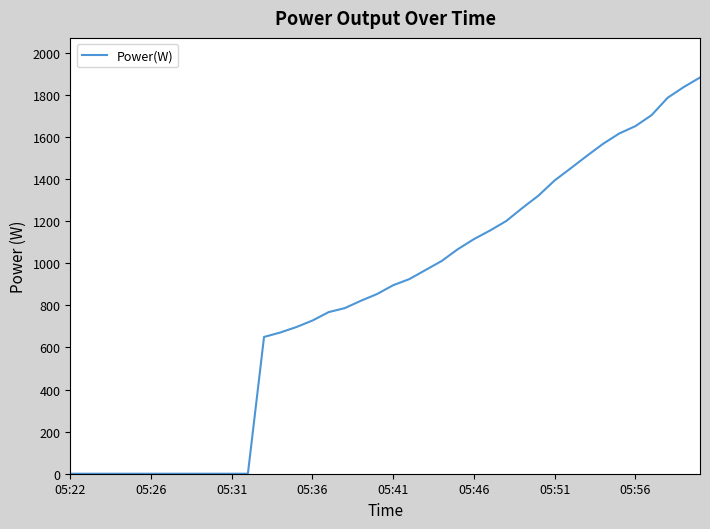

What is the difference between the maximum and minimum values?

1883